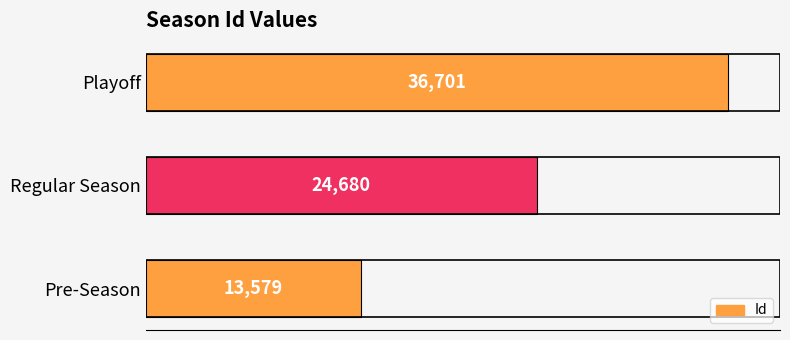

What is the change in value from Regular Season to Playoff?

+12021